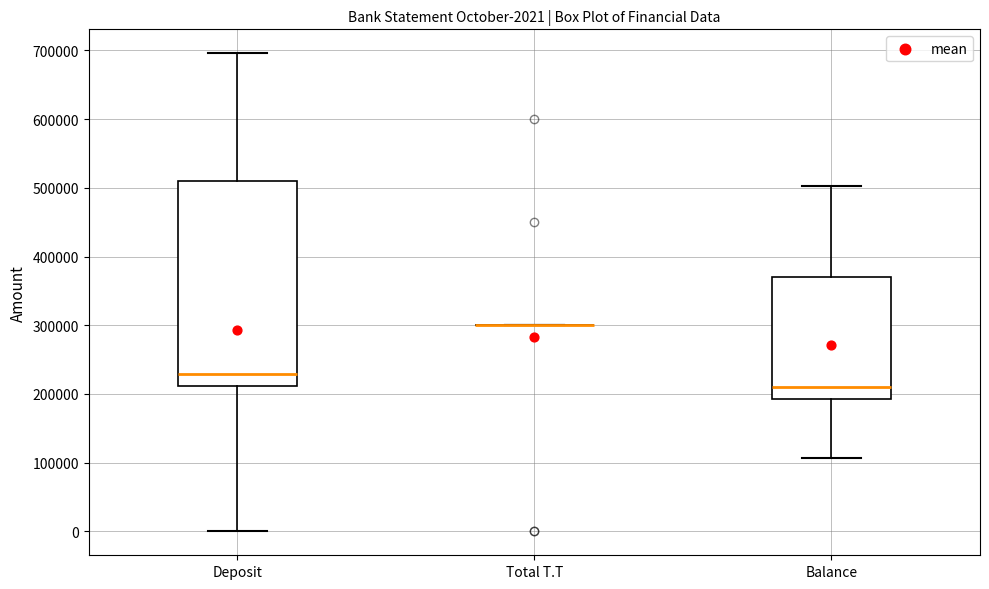

Which box is the tallest, from its lower edge to its upper edge?

Deposit